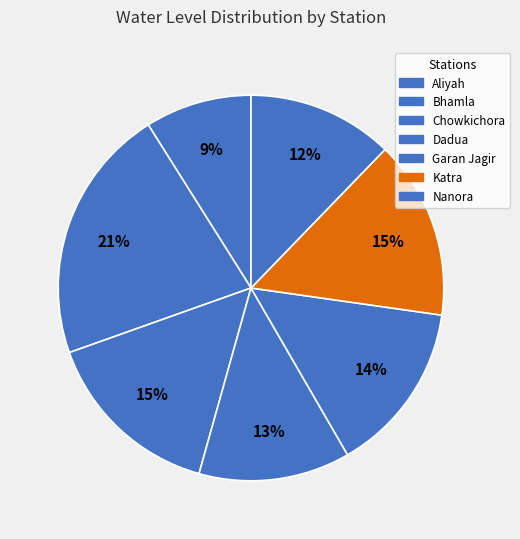

To the nearest percent, what is the average slice percentage?

14%